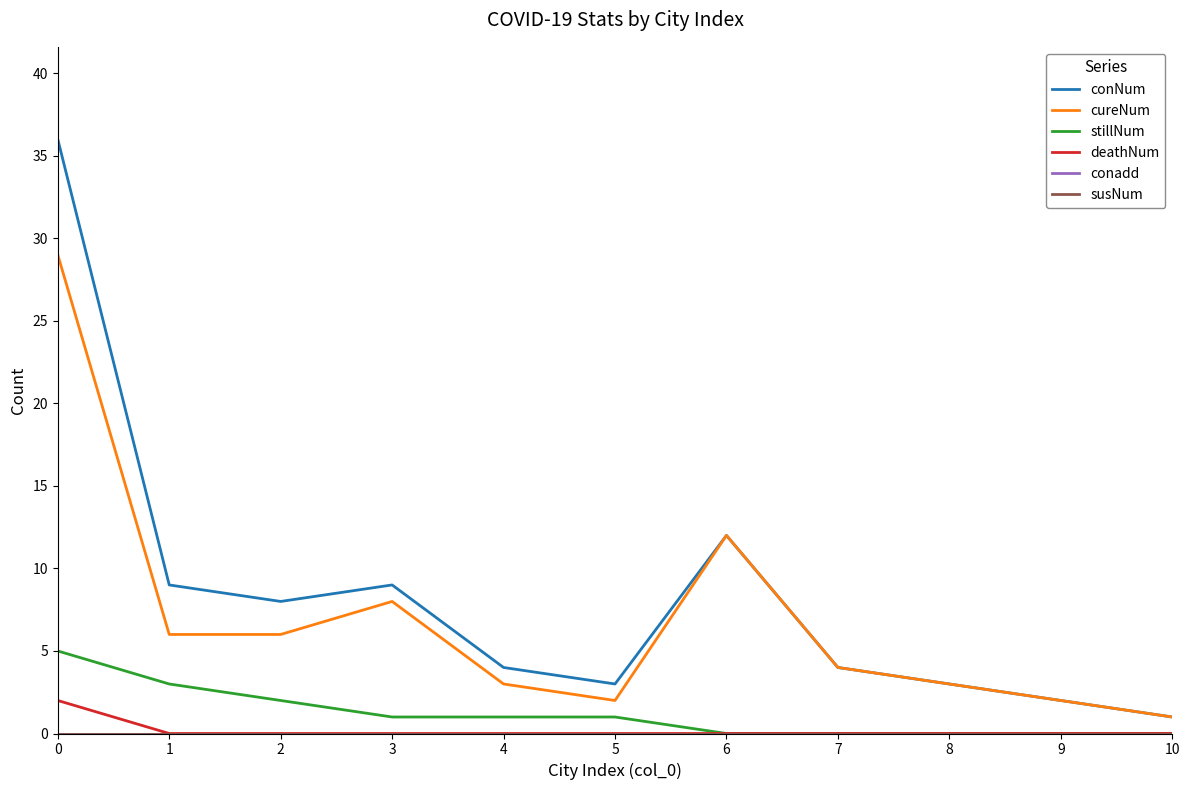

What is the value of the conNum point at the 3rd from the left?

8